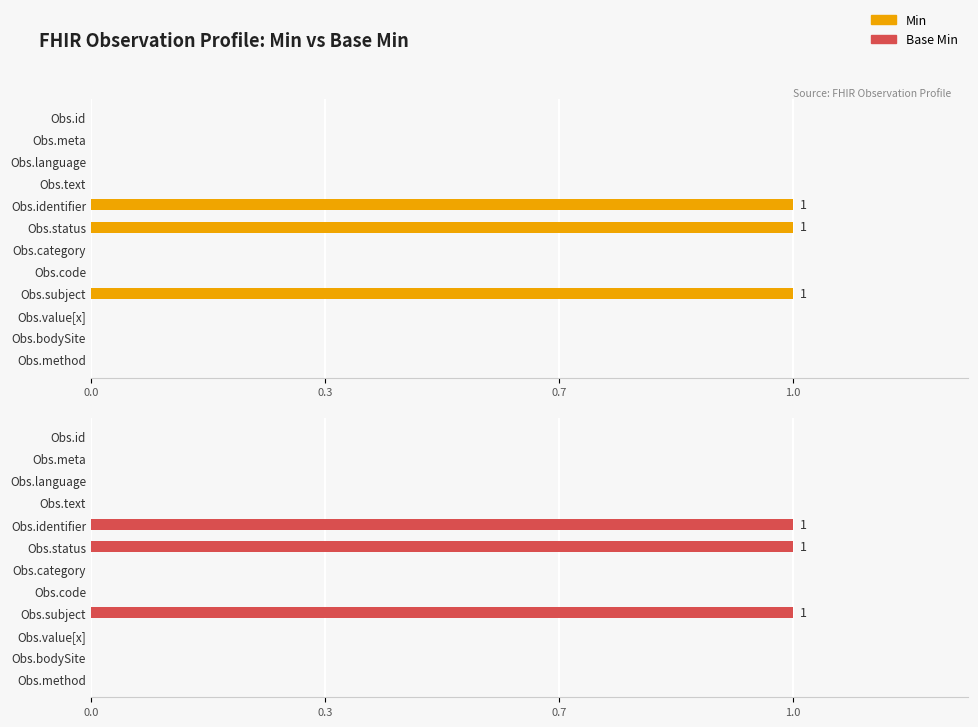

Are the bars horizontal?

Yes